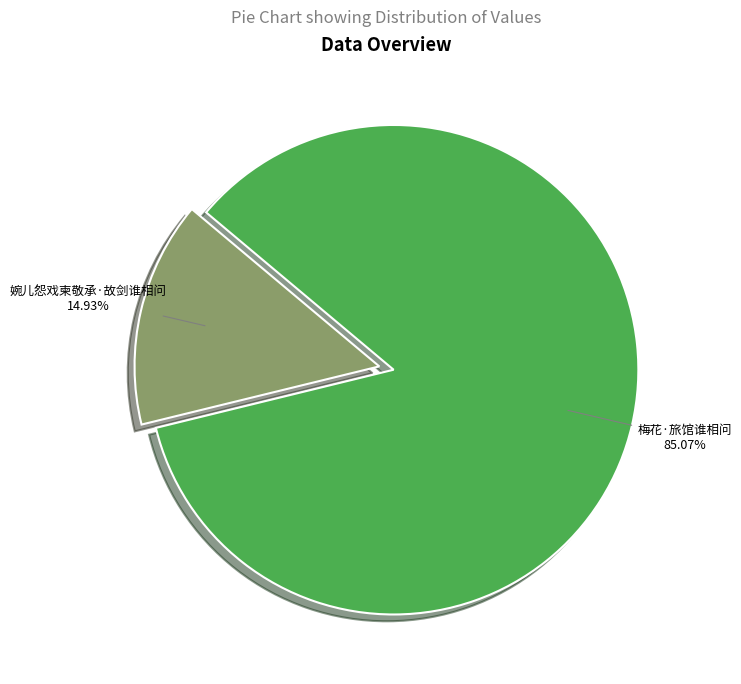

Is it true that 梅花·旅馆谁相问 is 85% of the pie?

True